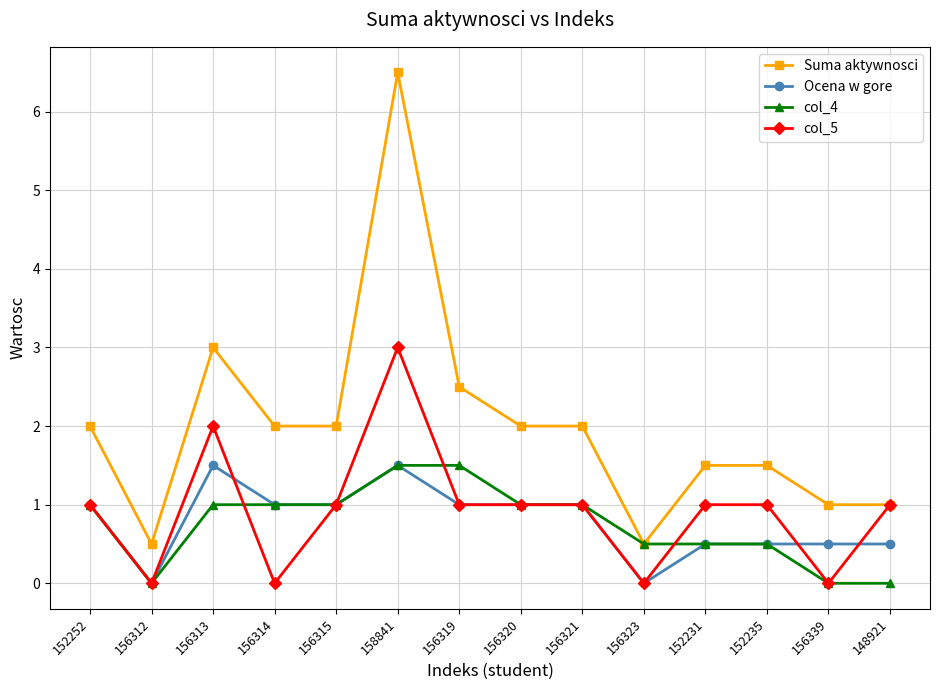

What is the average value of the col_5 series?

0.9